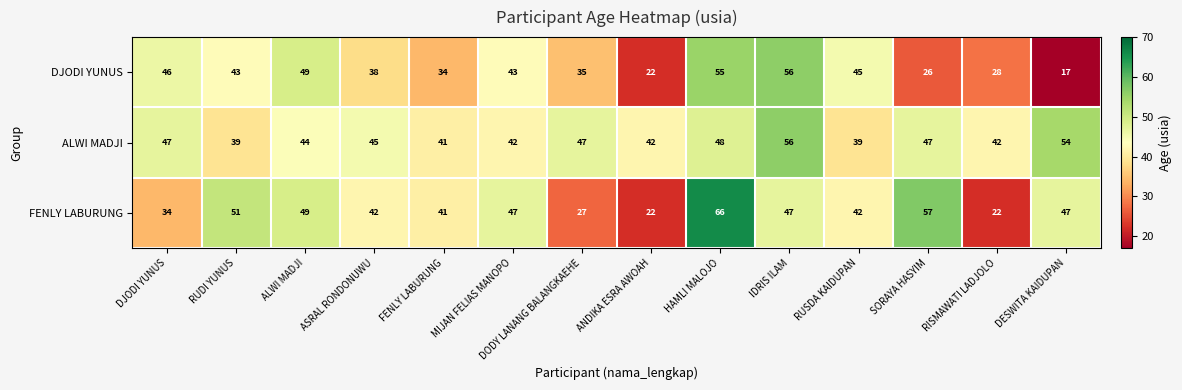

What is the approximate value of FENLY LABURUNG at DJODI YUNUS?

34